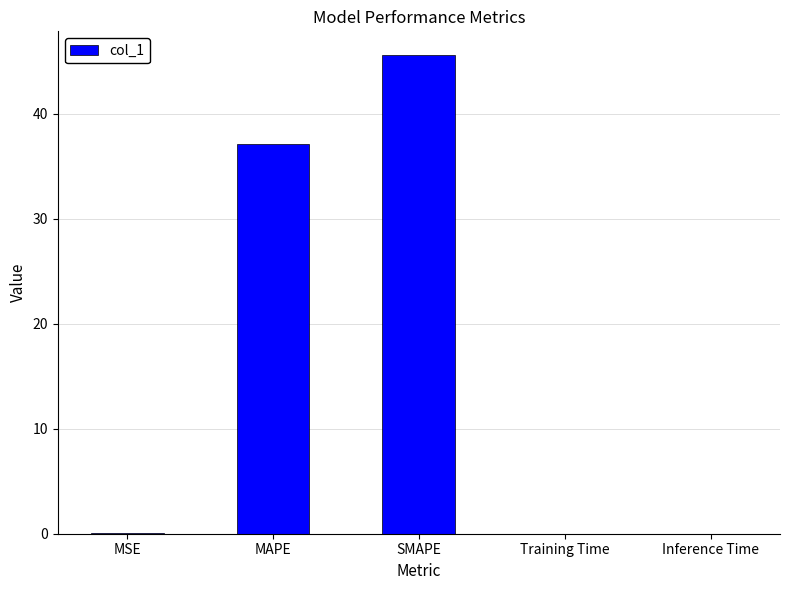

What is the change in value from MAPE to SMAPE?

+8.5